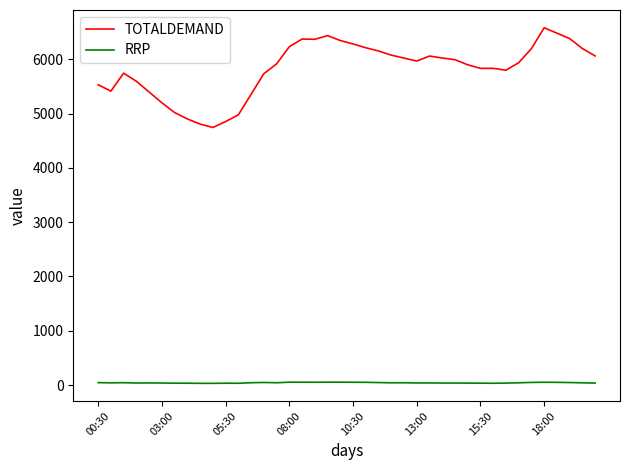

What is the difference between the maximum and minimum values in the TOTALDEMAND series?

1835.8